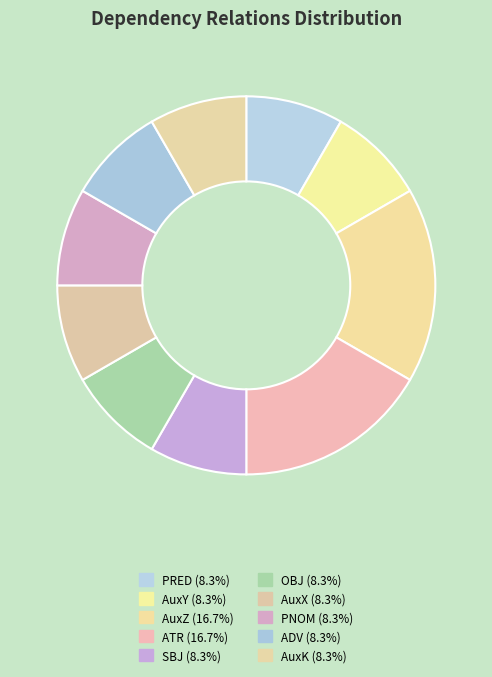

The PNOM slice represents 8% of the pie. True or false?

True